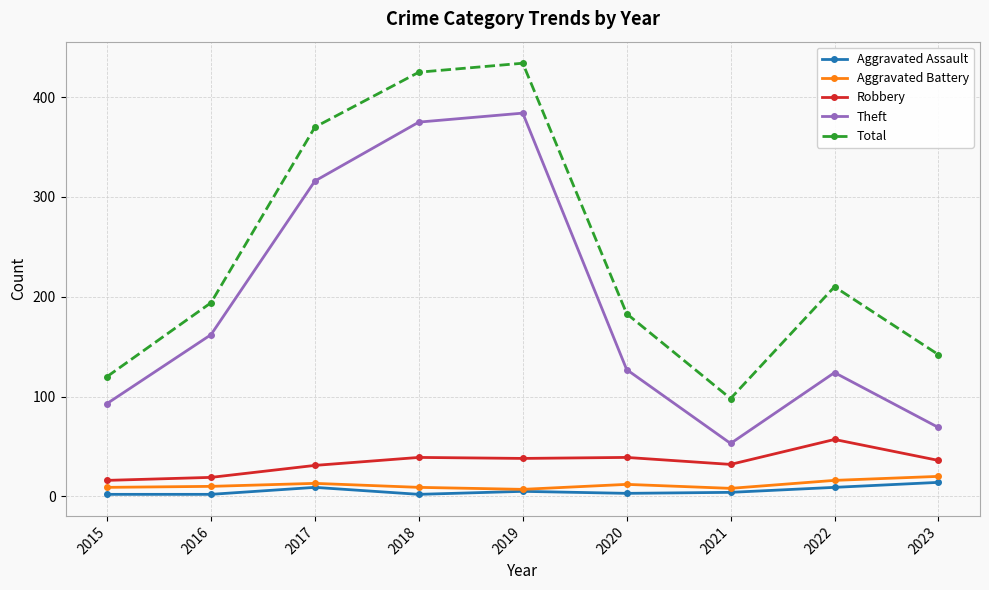

What is the maximum value for Aggravated Battery?

20